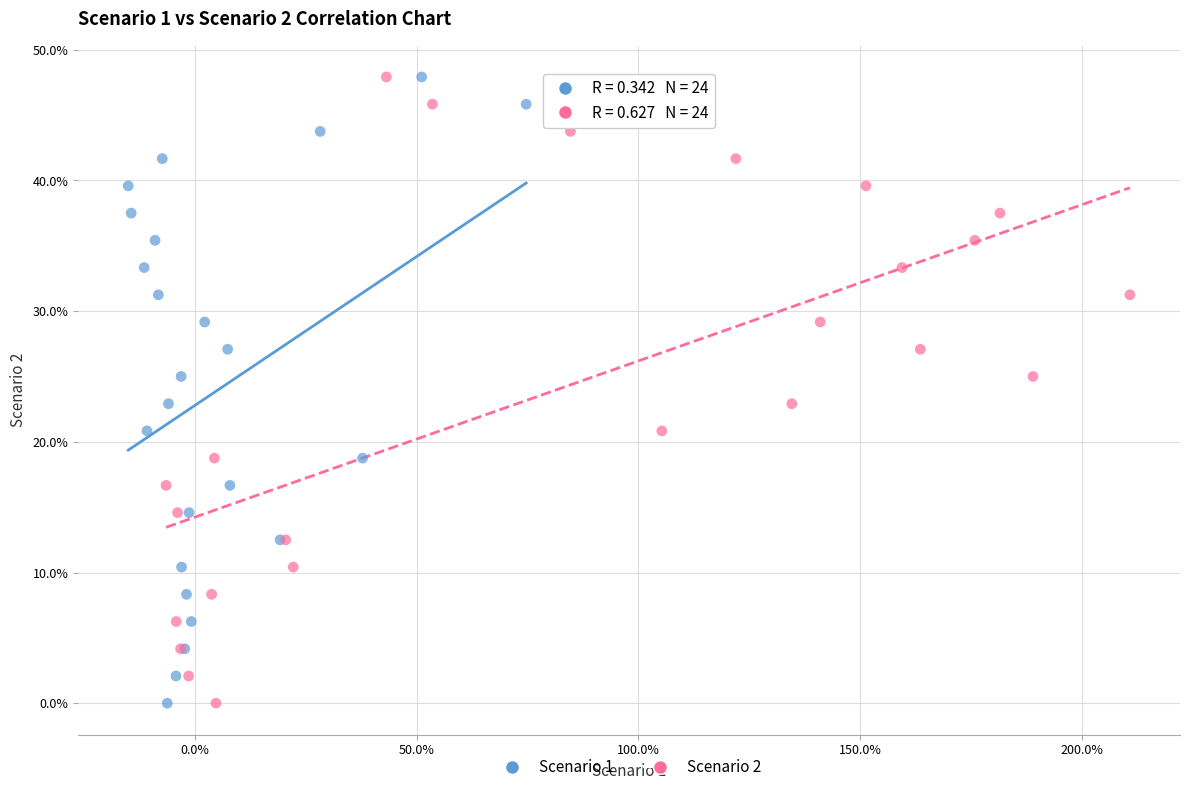

What are all the series names shown in the legend?

Scenario 1, Scenario 2